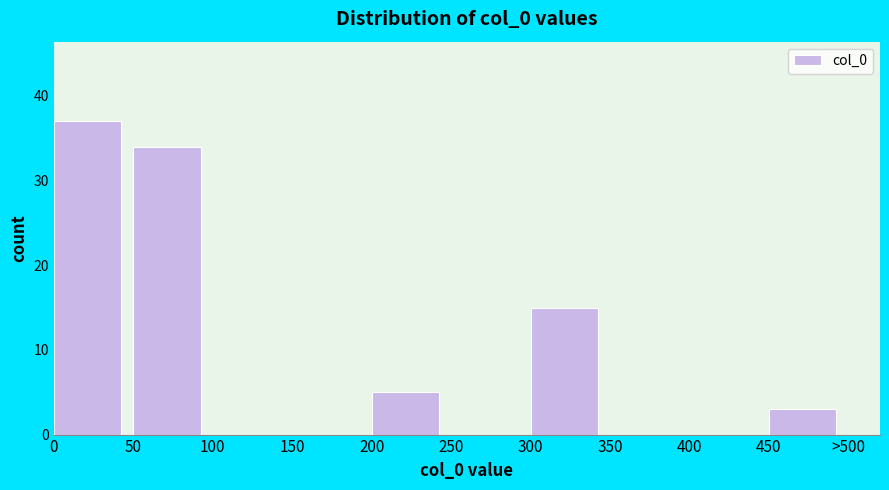

Reading left to right, what are all the values shown in this chart?

0=37	50=34	100=0	150=0	200=5	250=0	300=15	350=0	400=0	450=3